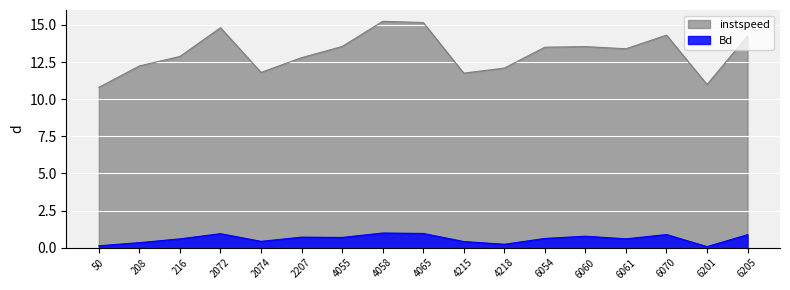

At how many categories does at least one series exceed 11?

15